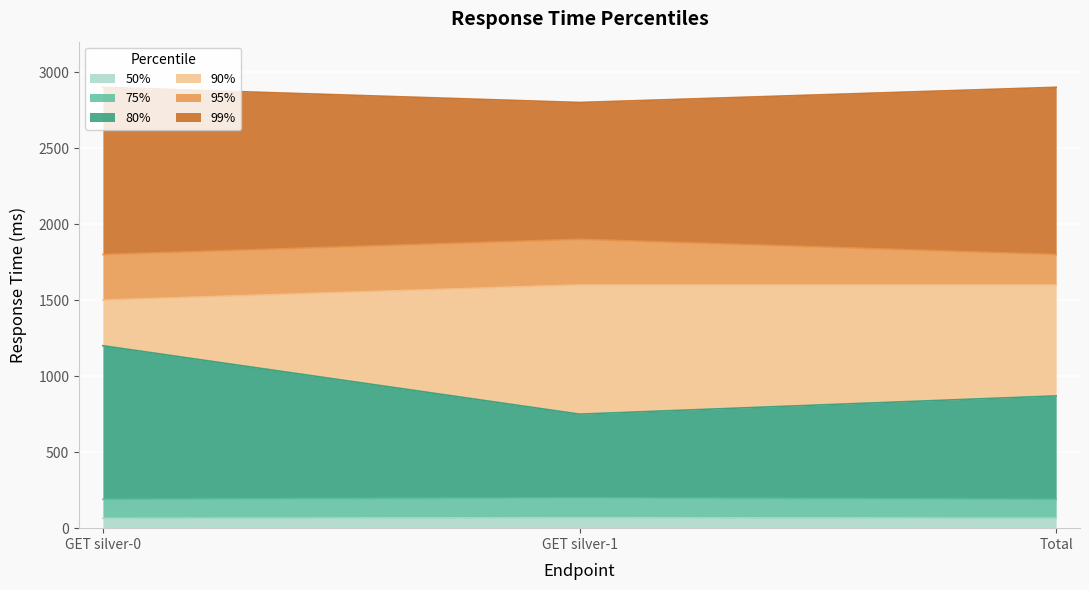

What is the spread (max minus min) of values at Total?

2834